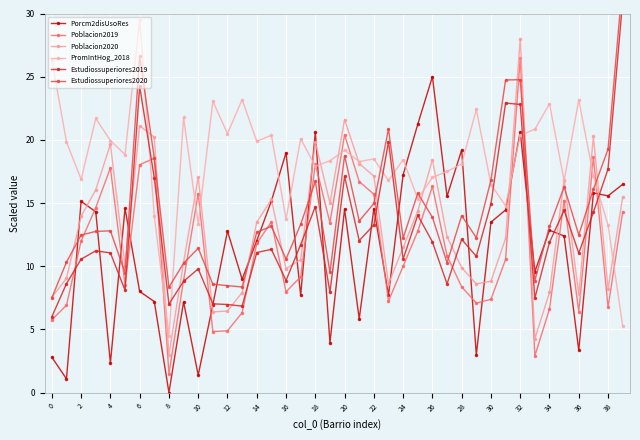

What is the value of the PromIntHog_2018 point at the 1st from the left?

26.3